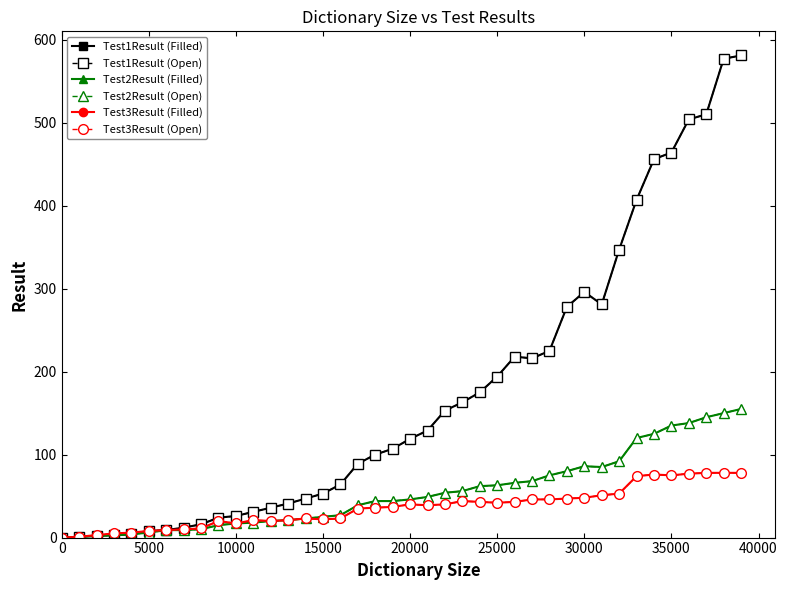

Does the chart have visible grid lines?

No